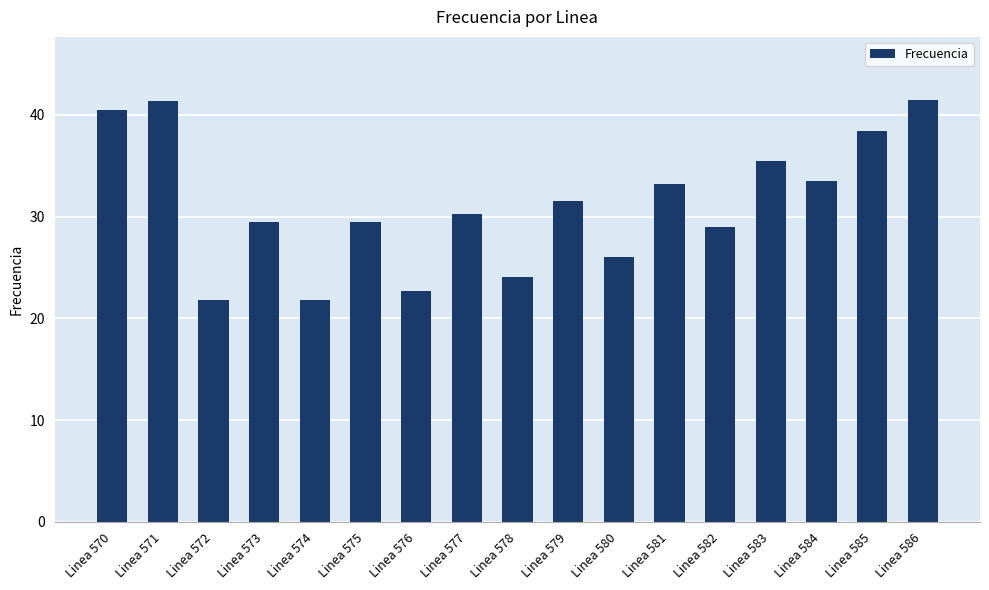

What is the sum of all values?

530.1